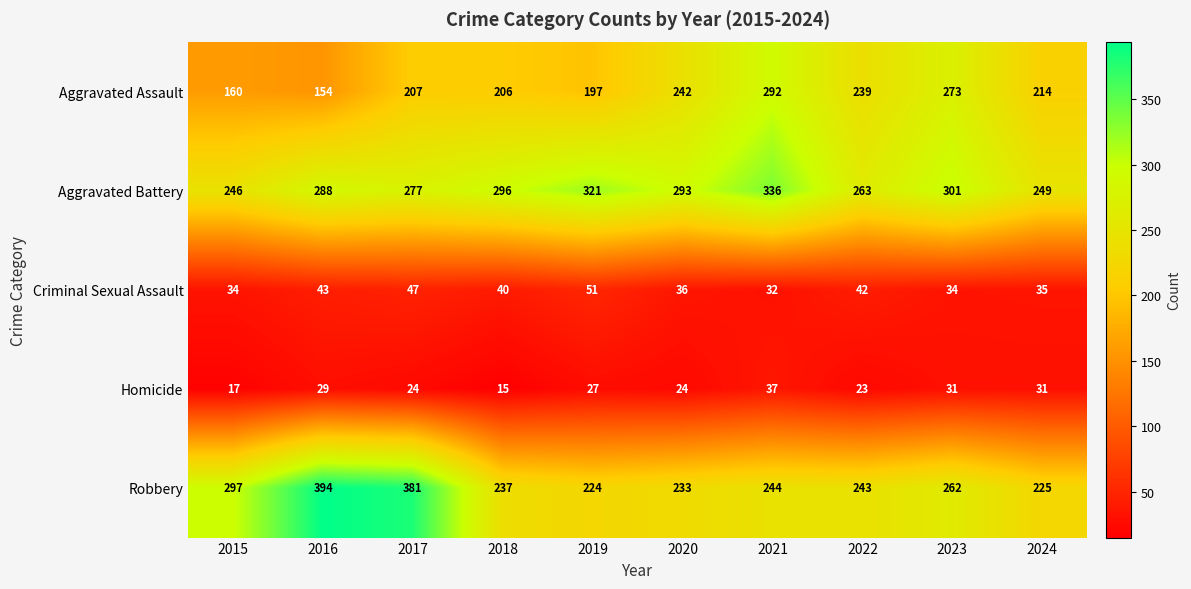

What is the difference between the highest and lowest values at 2021?

304